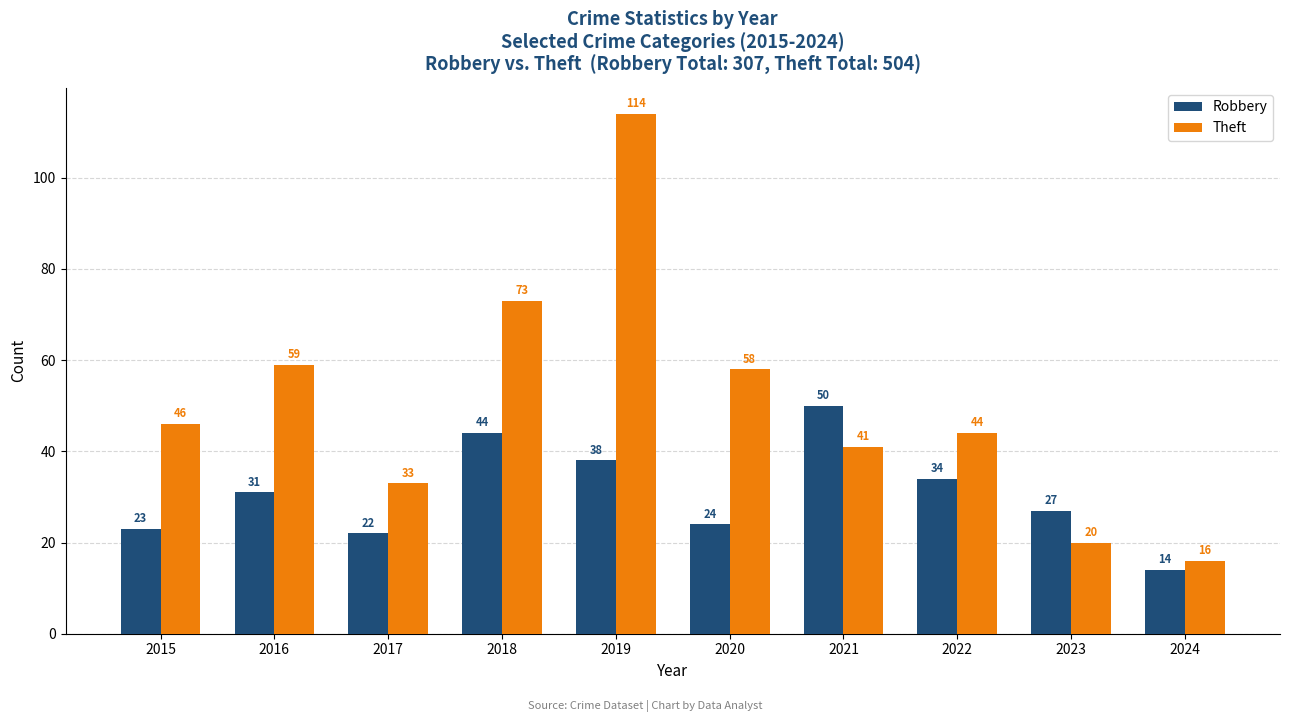

How many data points does each series have?

10